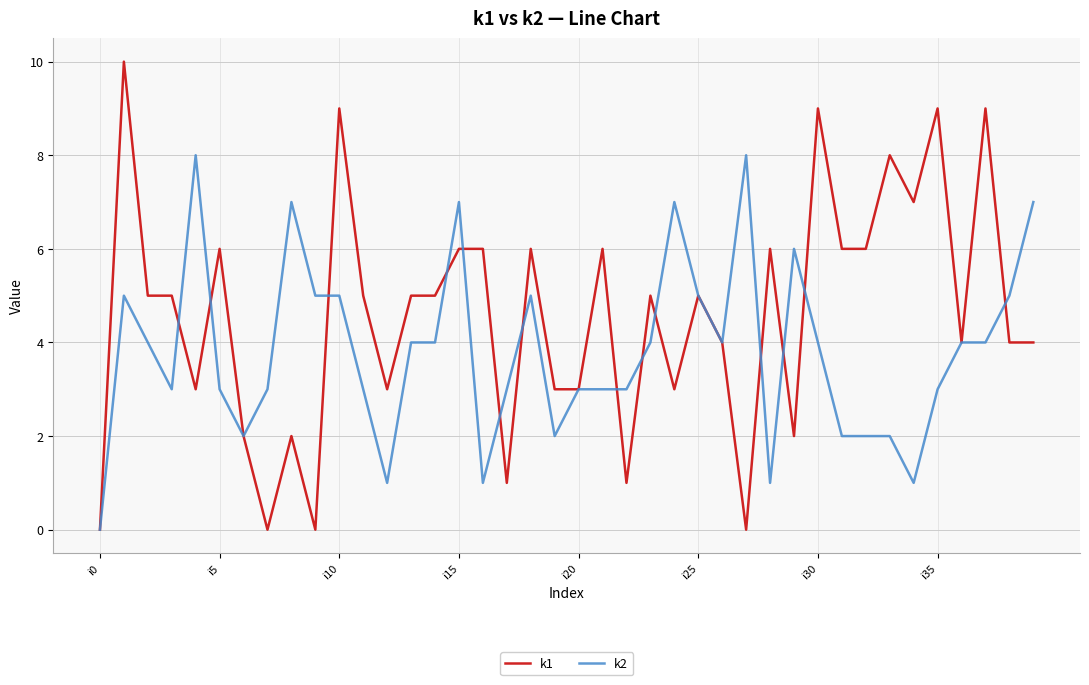

What is the maximum value shown in the chart?

10